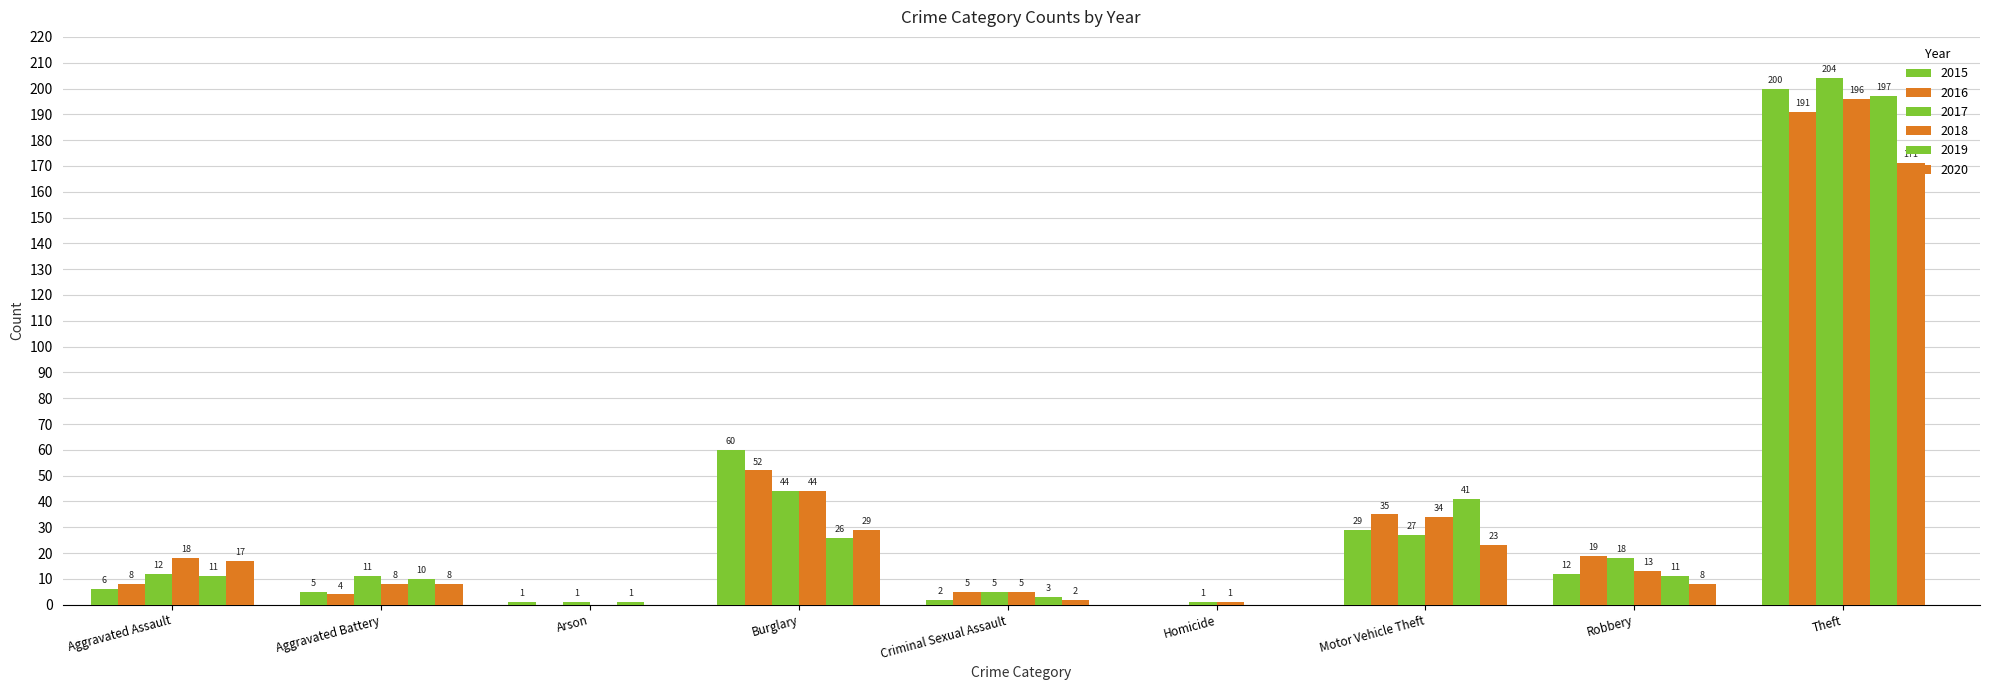

Rank the series at Criminal Sexual Assault from highest to lowest value.

2016, 2017, 2018, 2019, 2015, 2020